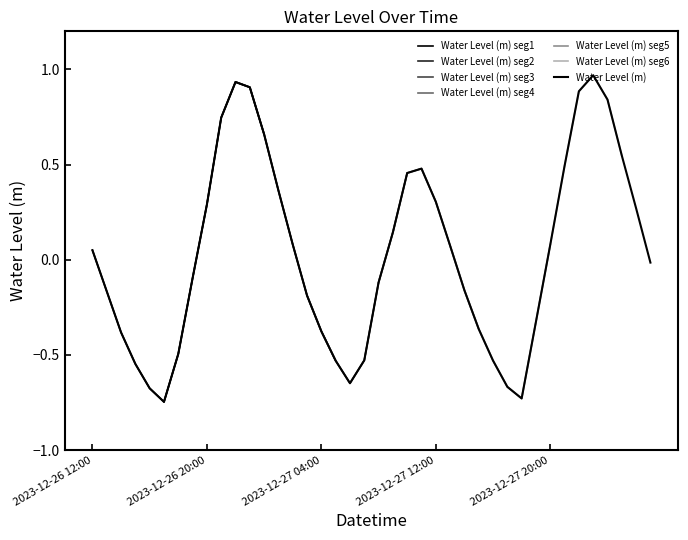

True or false: the data shows 0.7 at 2023-12-26 21:00.

True